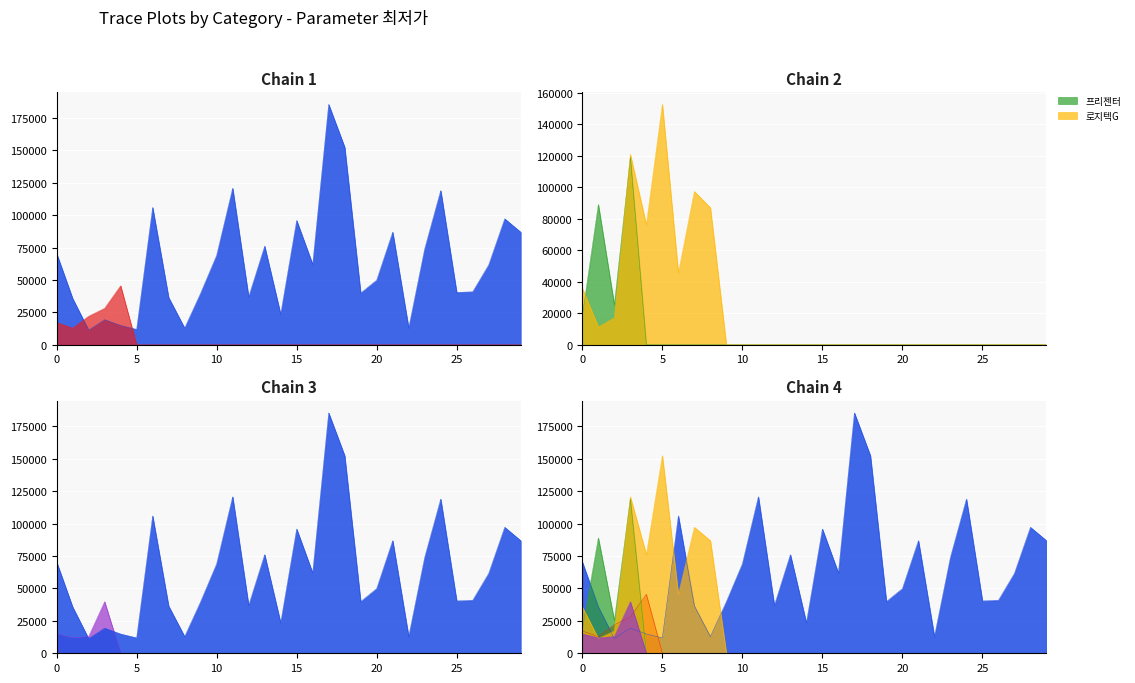

Which has a higher value, 11 or 24?

11